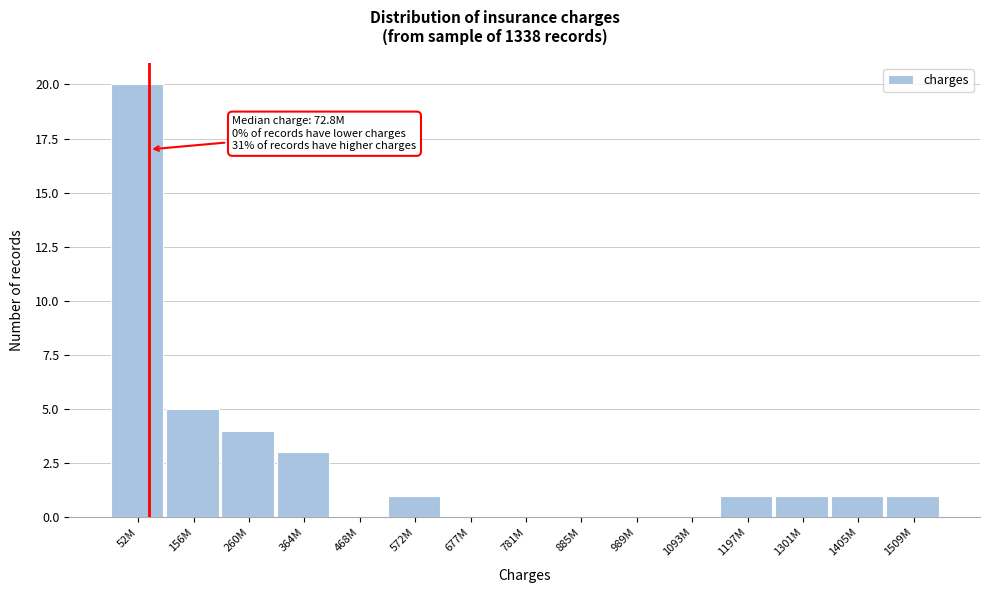

Reading right to left, list all the values displayed in this chart.

1509M=1	1405M=1	1301M=1	1197M=1	1093M=0	989M=0	885M=0	781M=0	677M=0	572M=1	468M=0	364M=3	260M=4	156M=5	52M=20